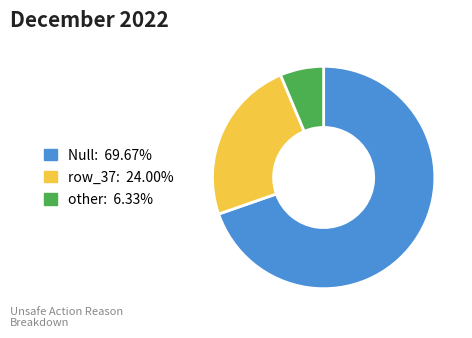

True or false: row_37 accounts for 37% of the total.

False